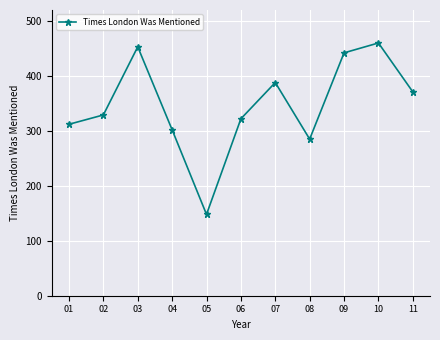

What is the difference between the values at 01 and 03?

141